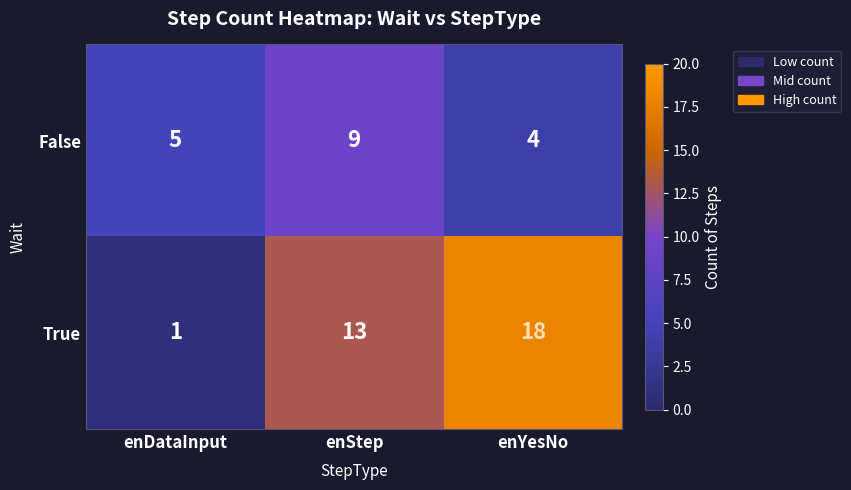

List the series in order of their overall mean, highest first.

True, False